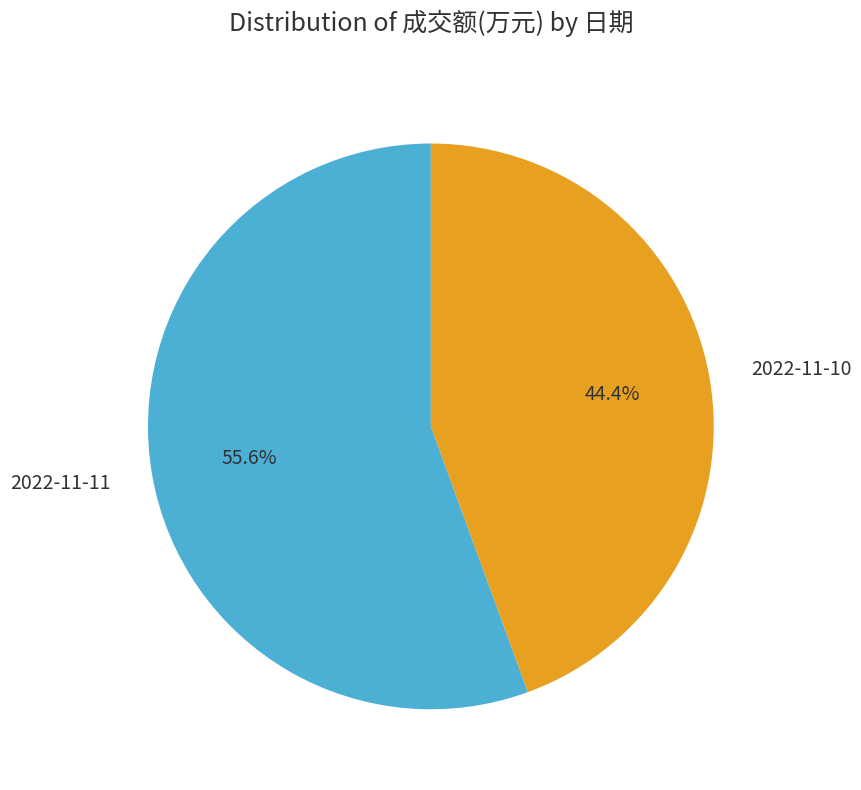

How many slices are in this pie chart?

2